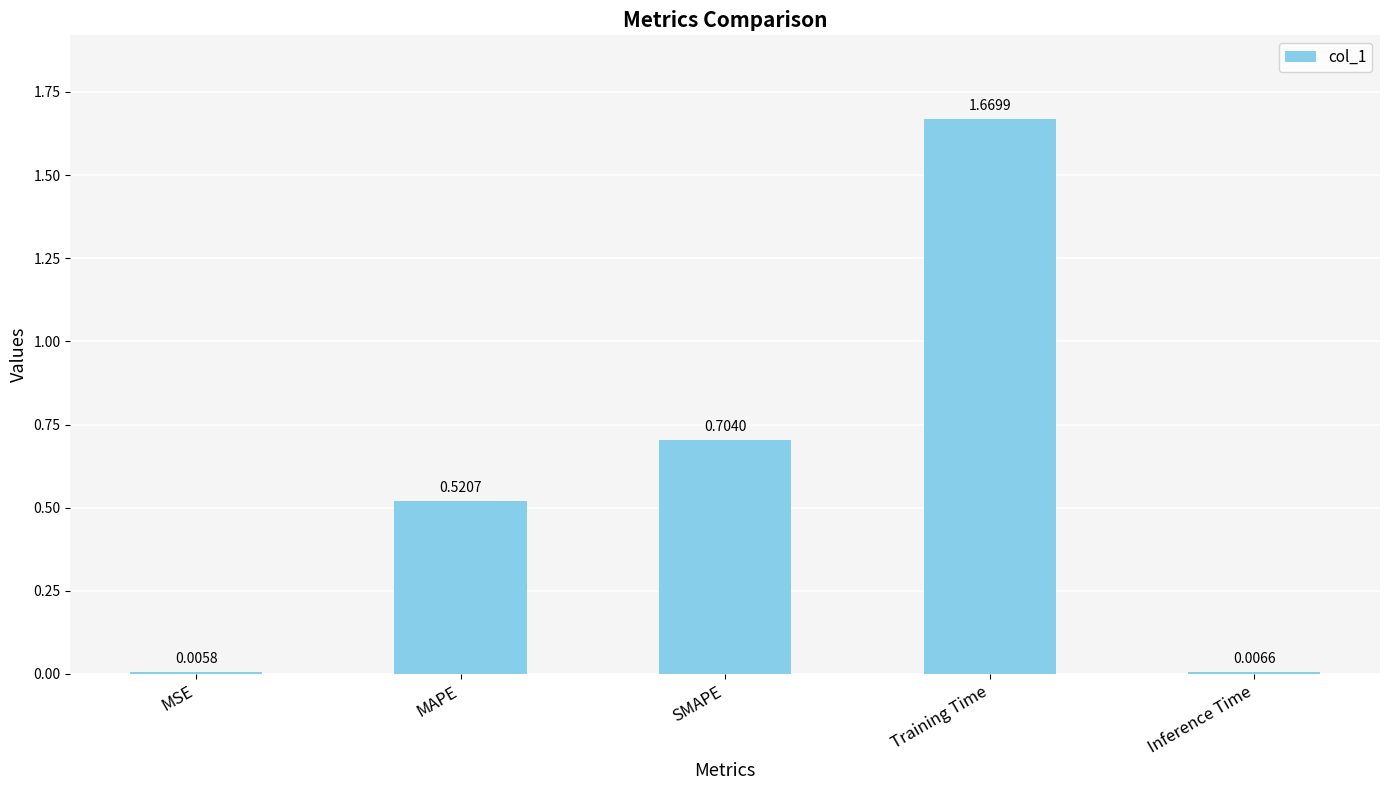

List the labels in order of value, largest first.

Training Time, SMAPE, MAPE, Inference Time, MSE